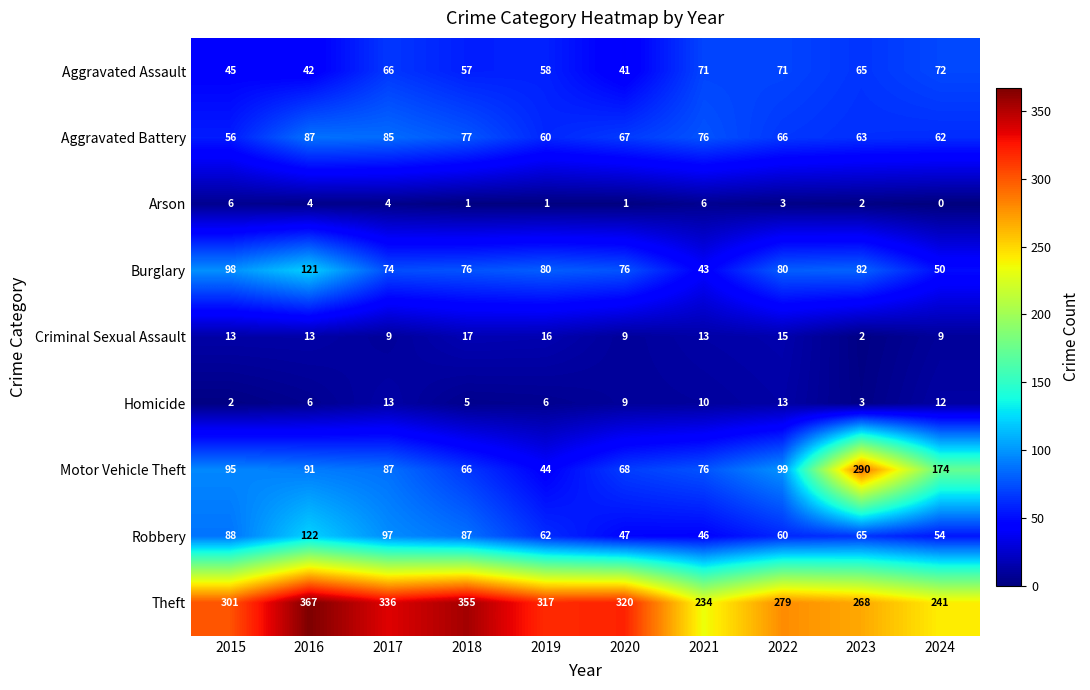

At which category is the sum across all series the highest?

2016